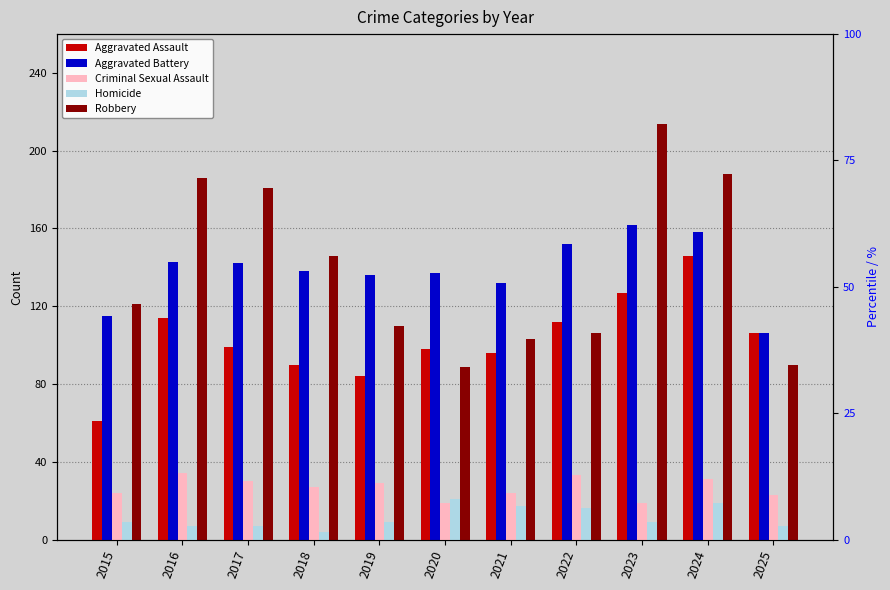

How many bars are there in total?

55